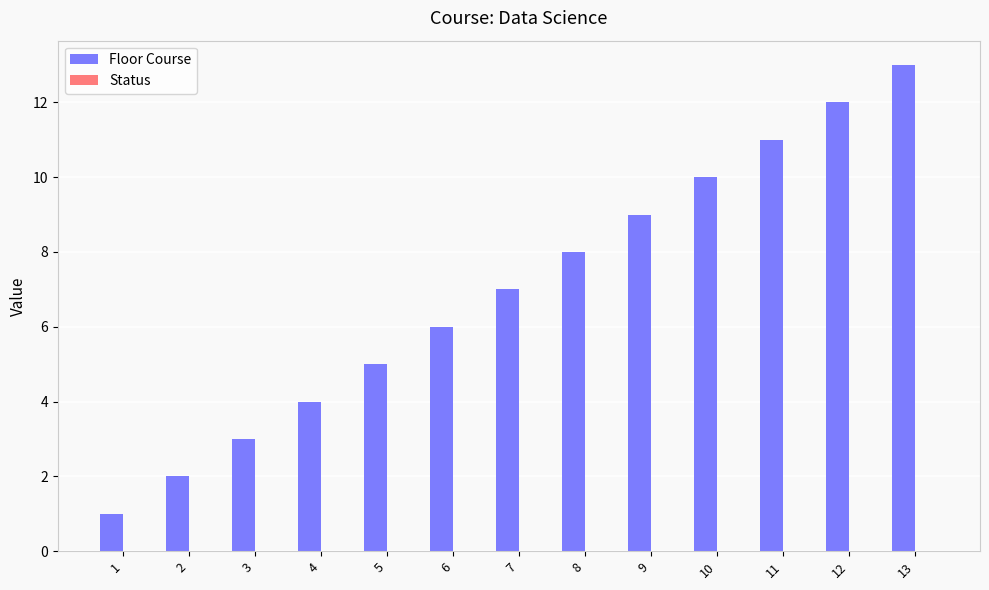

What is the difference between the maximum and minimum values?

12